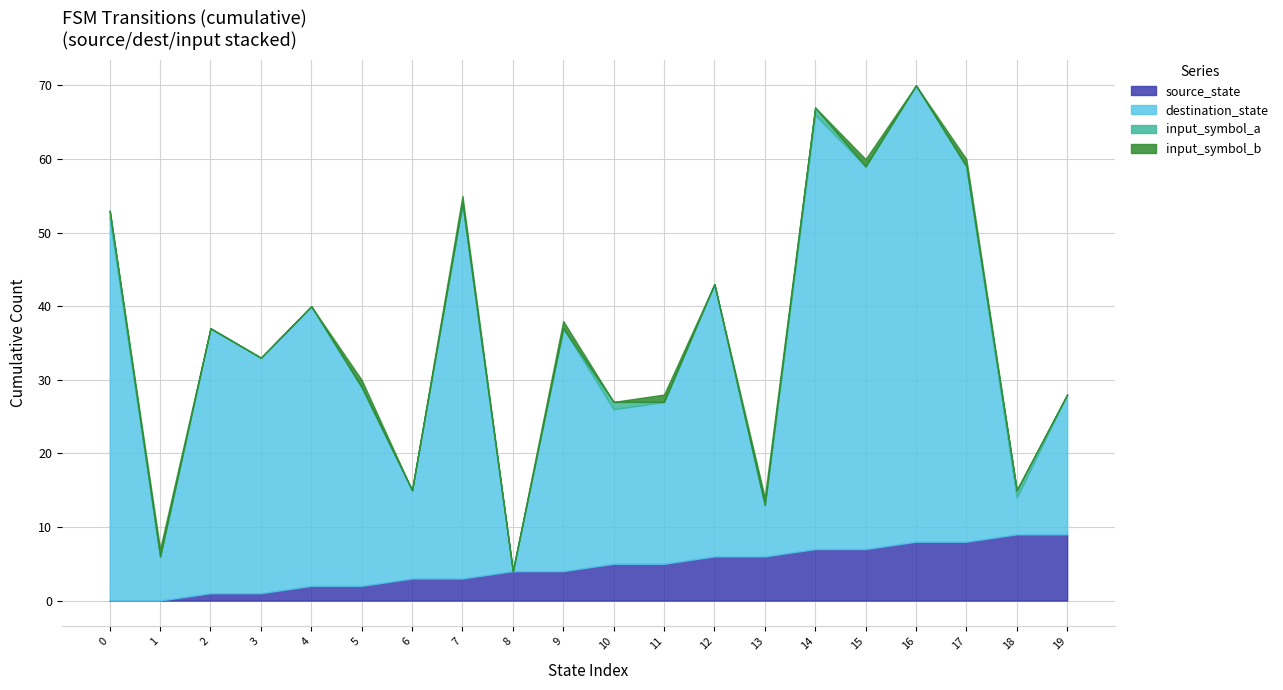

Reading left to right, transcribe all the data shown in this chart.

source_state: 0=0	1=0	2=1	3=1	4=2	5=2	6=3	7=3	8=4	9=4	10=5	11=5	12=6	13=6	14=7	15=7	16=8	17=8	18=9	19=9
destination_state: 0=52	1=6	2=36	3=32	4=38	5=27	6=12	7=51	8=0	9=33	10=21	11=22	12=37	13=7	14=59	15=52	16=62	17=51	18=5	19=19
input_symbol_a: 0=1	1=0	2=0	3=0	4=0	5=0	6=0	7=0	8=0	9=0	10=1	11=0	12=0	13=0	14=1	15=0	16=0	17=0	18=1	19=0
input_symbol_b: 0=0	1=1	2=0	3=0	4=0	5=1	6=0	7=1	8=0	9=1	10=0	11=1	12=0	13=1	14=0	15=1	16=0	17=1	18=0	19=0